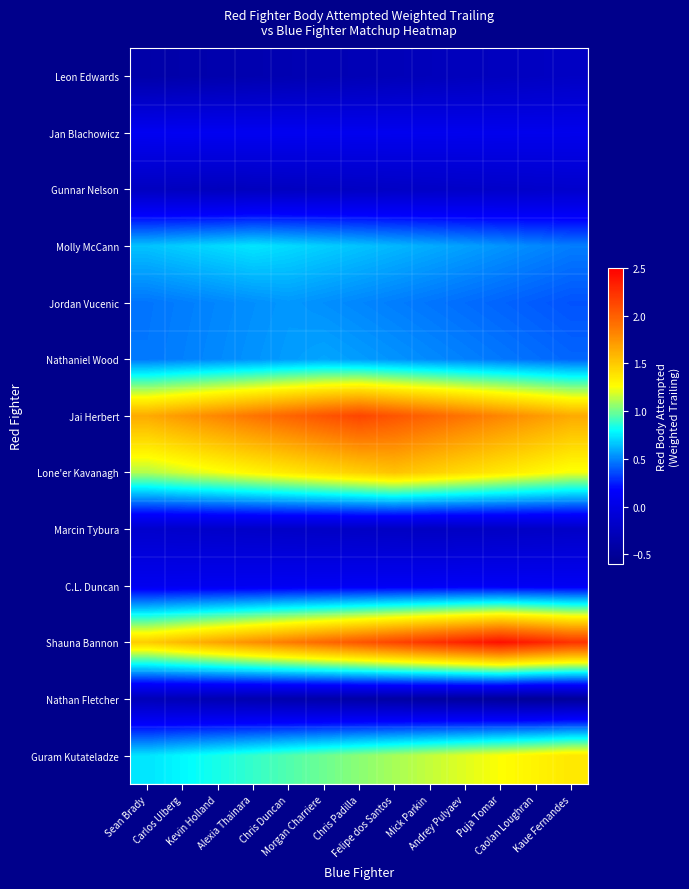

Reading left to right, transcribe all the data shown in this chart.

Leon Edwards: Sean Brady=-0.4	Carlos Ulberg=-0.4	Kevin Holland=-0.4	Alexia Thainara=-0.4	Chris Duncan=-0.3	Morgan Charriere=-0.3	Chris Padilla=-0.3	Felipe dos Santos=-0.3	Mick Parkin=-0.3	Andrey Pulyaev=-0.3	Puja Tomar=-0.2	Caolan Loughran=-0.2	Kaue Fernandes=-0.2
Jan Blachowicz: Sean Brady=0.1	Carlos Ulberg=0.1	Kevin Holland=0.1	Alexia Thainara=0.1	Chris Duncan=0.1	Morgan Charriere=0.1	Chris Padilla=0.1	Felipe dos Santos=0.1	Mick Parkin=0.1	Andrey Pulyaev=0.1	Puja Tomar=0.1	Caolan Loughran=0.1	Kaue Fernandes=0.1
Gunnar Nelson: Sean Brady=-0.2	Carlos Ulberg=-0.2	Kevin Holland=-0.3	Alexia Thainara=-0.2	Chris Duncan=-0.2	Morgan Charriere=-0.2	Chris Padilla=-0.2	Felipe dos Santos=-0.2	Mick Parkin=-0.2	Andrey Pulyaev=-0.2	Puja Tomar=-0.2	Caolan Loughran=-0.2	Kaue Fernandes=-0.2
Molly McCann: Sean Brady=0.7	Carlos Ulberg=0.7	Kevin Holland=0.7	Alexia Thainara=0.7	Chris Duncan=0.7	Morgan Charriere=0.7	Chris Padilla=0.7	Felipe dos Santos=0.6	Mick Parkin=0.6	Andrey Pulyaev=0.6	Puja Tomar=0.5	Caolan Loughran=0.5	Kaue Fernandes=0.5
Jordan Vucenic: Sean Brady=0.5	Carlos Ulberg=0.5	Kevin Holland=0.5	Alexia Thainara=0.5	Chris Duncan=0.5	Morgan Charriere=0.5	Chris Padilla=0.5	Felipe dos Santos=0.5	Mick Parkin=0.5	Andrey Pulyaev=0.4	Puja Tomar=0.4	Caolan Loughran=0.4	Kaue Fernandes=0.4
Nathaniel Wood: Sean Brady=0.5	Carlos Ulberg=0.5	Kevin Holland=0.5	Alexia Thainara=0.5	Chris Duncan=0.6	Morgan Charriere=0.6	Chris Padilla=0.6	Felipe dos Santos=0.5	Mick Parkin=0.5	Andrey Pulyaev=0.5	Puja Tomar=0.5	Caolan Loughran=0.4	Kaue Fernandes=0.4
Jai Herbert: Sean Brady=1.6	Carlos Ulberg=1.7	Kevin Holland=1.8	Alexia Thainara=1.9	Chris Duncan=2.0	Morgan Charriere=2.1	Chris Padilla=2.1	Felipe dos Santos=2.1	Mick Parkin=2.0	Andrey Pulyaev=1.9	Puja Tomar=1.8	Caolan Loughran=1.7	Kaue Fernandes=1.6
Lone'er Kavanagh: Sean Brady=1.1	Carlos Ulberg=1.2	Kevin Holland=1.2	Alexia Thainara=1.3	Chris Duncan=1.4	Morgan Charriere=1.4	Chris Padilla=1.5	Felipe dos Santos=1.5	Mick Parkin=1.5	Andrey Pulyaev=1.4	Puja Tomar=1.4	Caolan Loughran=1.3	Kaue Fernandes=1.2
Marcin Tybura: Sean Brady=-0.2	Carlos Ulberg=-0.2	Kevin Holland=-0.2	Alexia Thainara=-0.2	Chris Duncan=-0.2	Morgan Charriere=-0.2	Chris Padilla=-0.2	Felipe dos Santos=-0.2	Mick Parkin=-0.2	Andrey Pulyaev=-0.2	Puja Tomar=-0.2	Caolan Loughran=-0.2	Kaue Fernandes=-0.2
C.L. Duncan: Sean Brady=0.1	Carlos Ulberg=0.1	Kevin Holland=0.1	Alexia Thainara=0.1	Chris Duncan=0.1	Morgan Charriere=0.1	Chris Padilla=0.1	Felipe dos Santos=0.1	Mick Parkin=0.1	Andrey Pulyaev=0.1	Puja Tomar=0.1	Caolan Loughran=0.1	Kaue Fernandes=0.1
Shauna Bannon: Sean Brady=1.5	Carlos Ulberg=1.6	Kevin Holland=1.7	Alexia Thainara=1.8	Chris Duncan=1.9	Morgan Charriere=2.0	Chris Padilla=2.0	Felipe dos Santos=2.1	Mick Parkin=2.2	Andrey Pulyaev=2.3	Puja Tomar=2.4	Caolan Loughran=2.3	Kaue Fernandes=2.2
Nathan Fletcher: Sean Brady=-0.3	Carlos Ulberg=-0.3	Kevin Holland=-0.3	Alexia Thainara=-0.4	Chris Duncan=-0.4	Morgan Charriere=-0.4	Chris Padilla=-0.4	Felipe dos Santos=-0.4	Mick Parkin=-0.5	Andrey Pulyaev=-0.5	Puja Tomar=-0.5	Caolan Loughran=-0.5	Kaue Fernandes=-0.5
Guram Kutateladze: Sean Brady=0.7	Carlos Ulberg=0.8	Kevin Holland=0.8	Alexia Thainara=0.9	Chris Duncan=0.9	Morgan Charriere=1.0	Chris Padilla=1.0	Felipe dos Santos=1.1	Mick Parkin=1.2	Andrey Pulyaev=1.2	Puja Tomar=1.3	Caolan Loughran=1.3	Kaue Fernandes=1.4